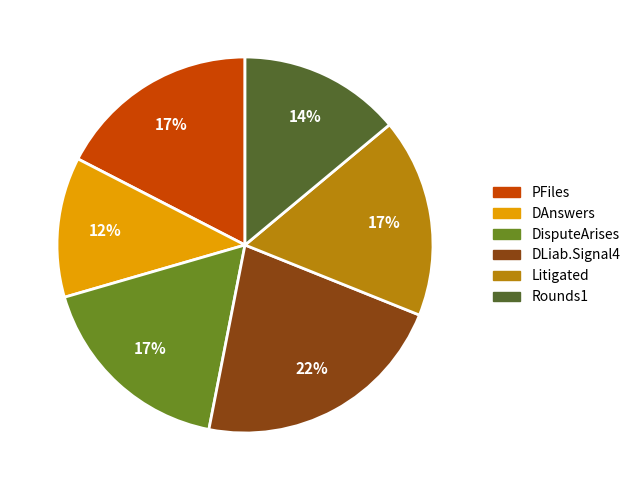

How many segments does this pie chart have?

6